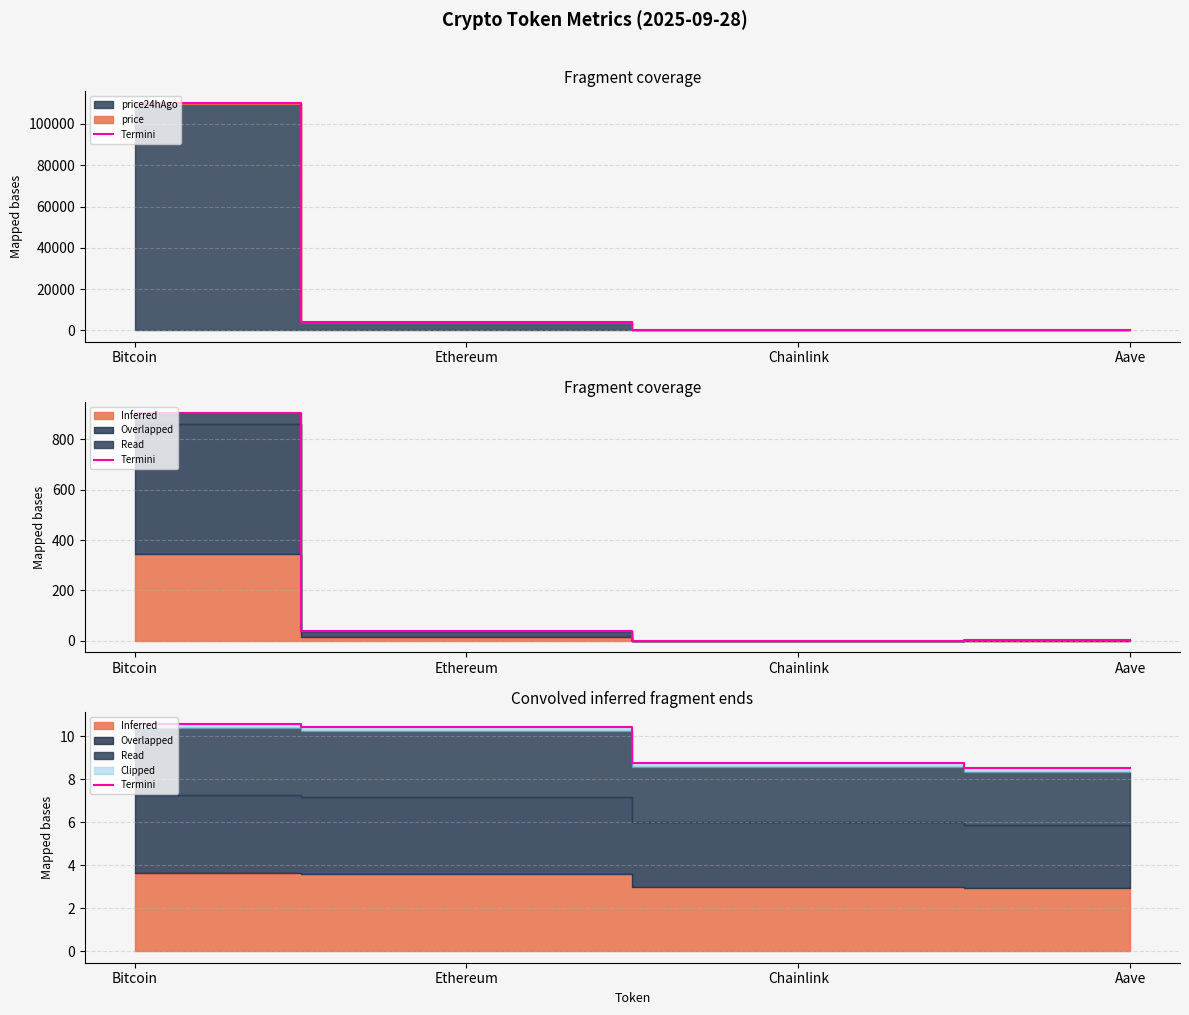

How many lines are shown in the chart?

1